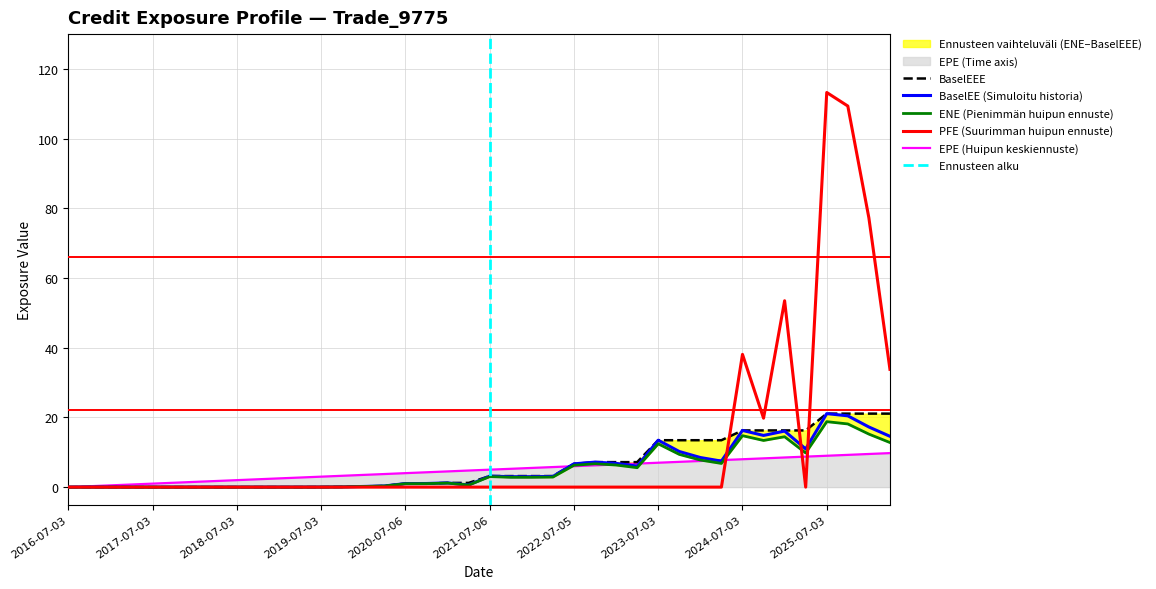

The BaselEE series shows 0.0 at 2017-01-03. True or false?

True